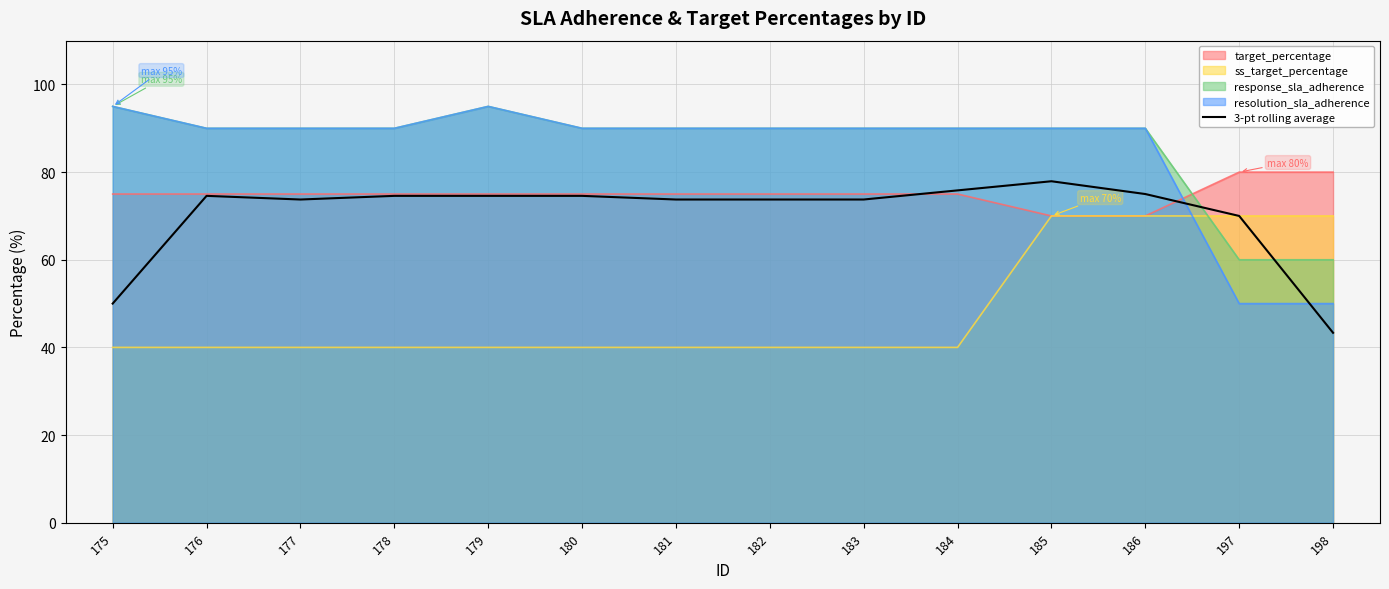

List the labels in order of value, largest first.

185, 184, 186, 176, 178, 179, 180, 177, 181, 182, 183, 197, 175, 198